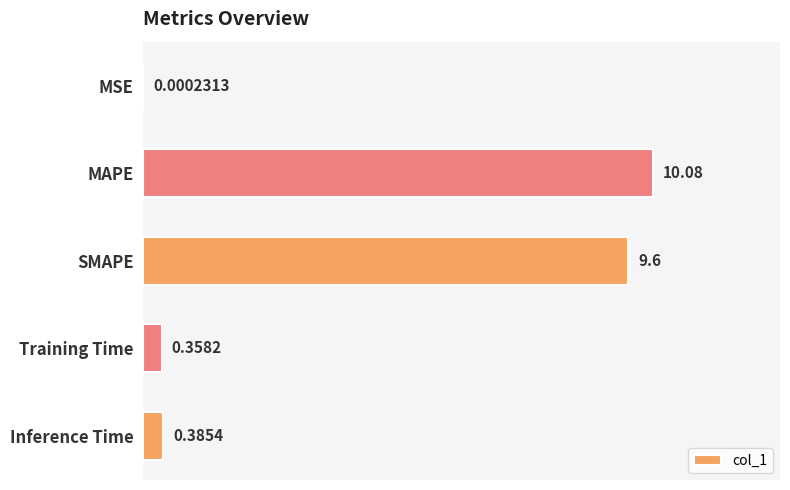

Between Inference Time and MAPE, which is larger?

MAPE